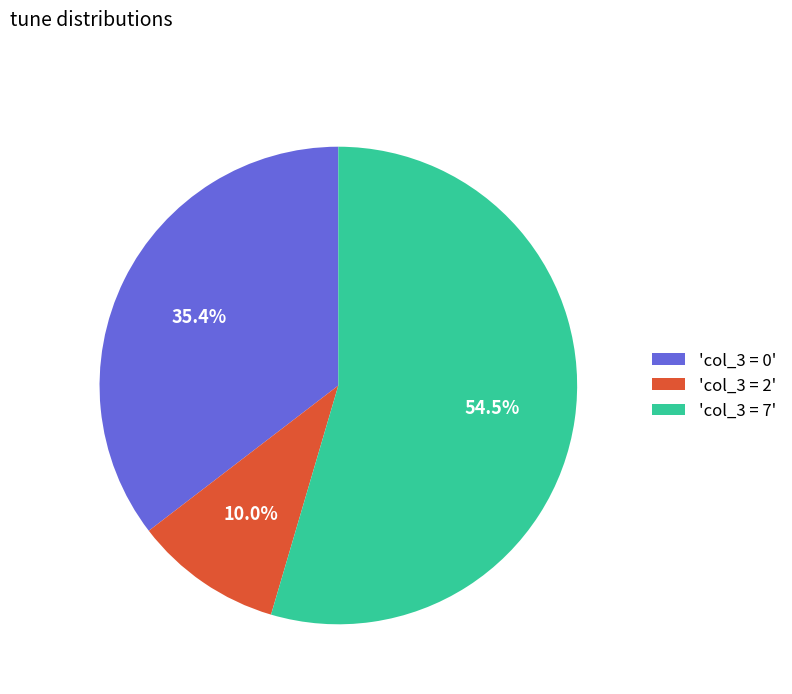

Rank the categories by value from lowest to highest.

'col_3 = 2', 'col_3 = 0', 'col_3 = 7'